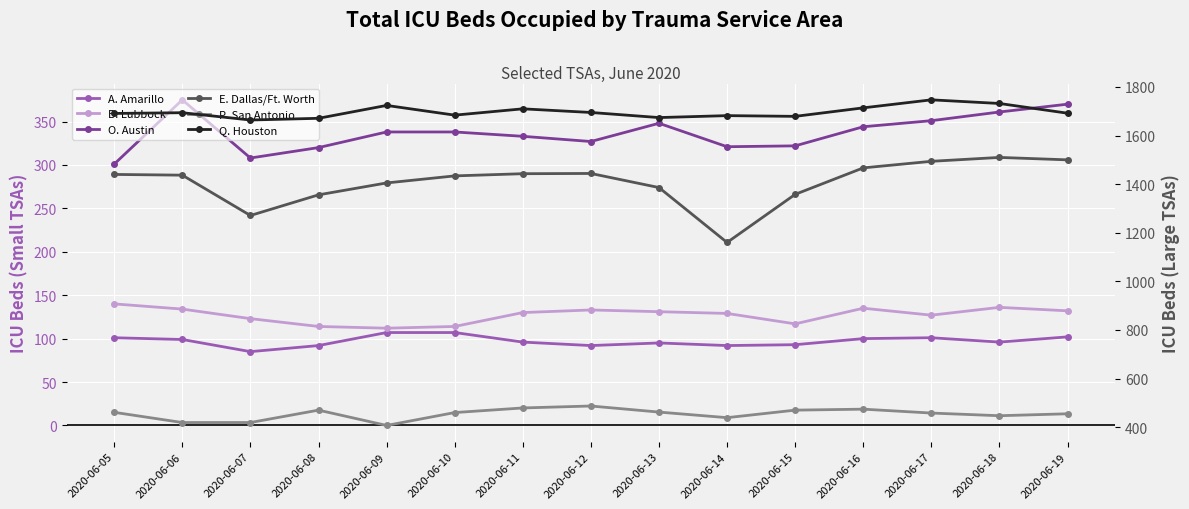

Is it true that A. Amarillo equals 145 at 2020-06-08?

False